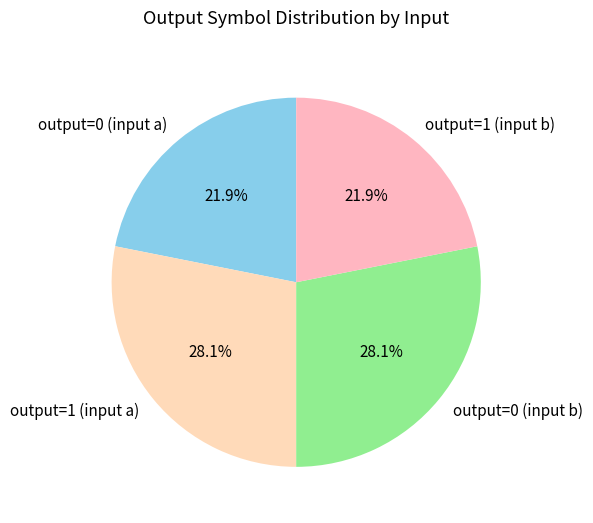

What is the ratio of the value at output=0 (input b) to the value at output=1 (input b)?

1.3